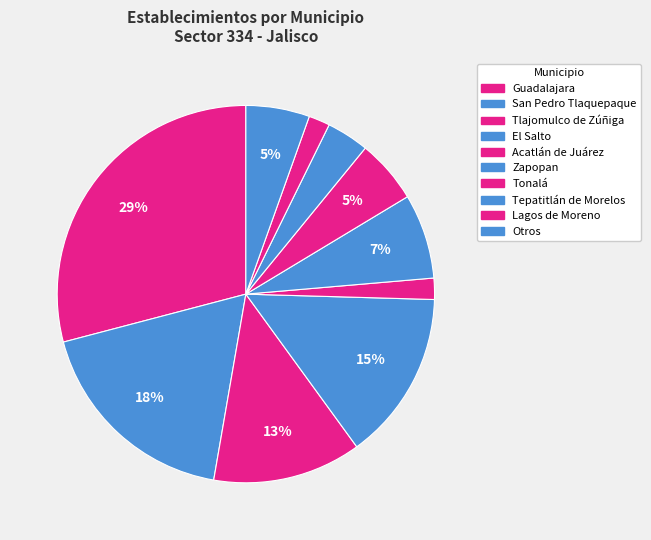

How many slices are in this pie chart?

10